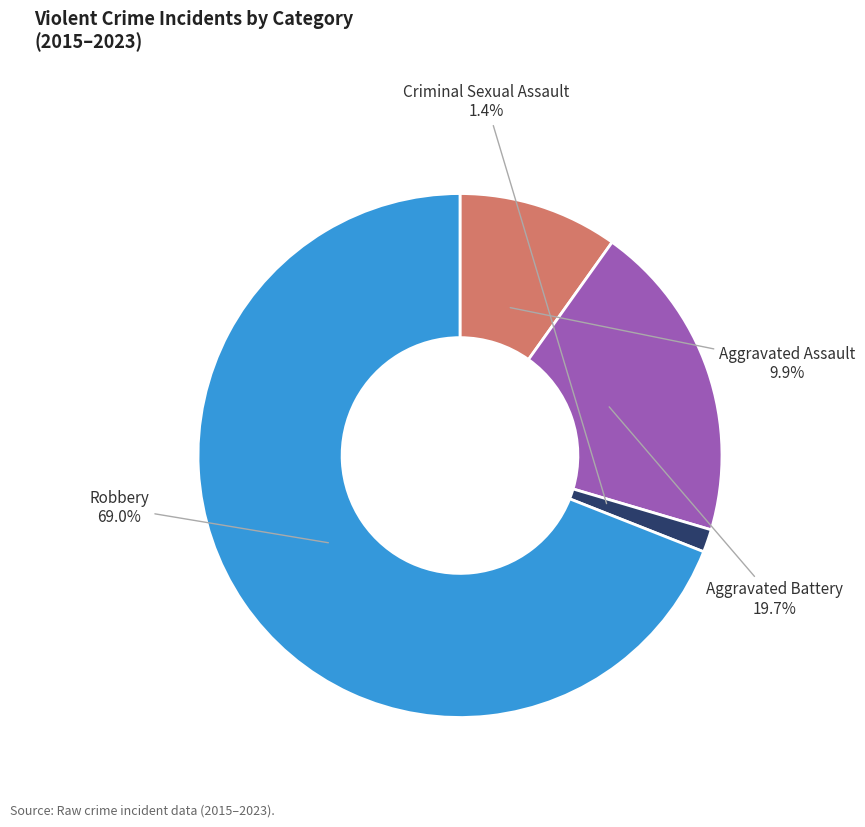

Does Aggravated Assault represent more than half of the total?

No